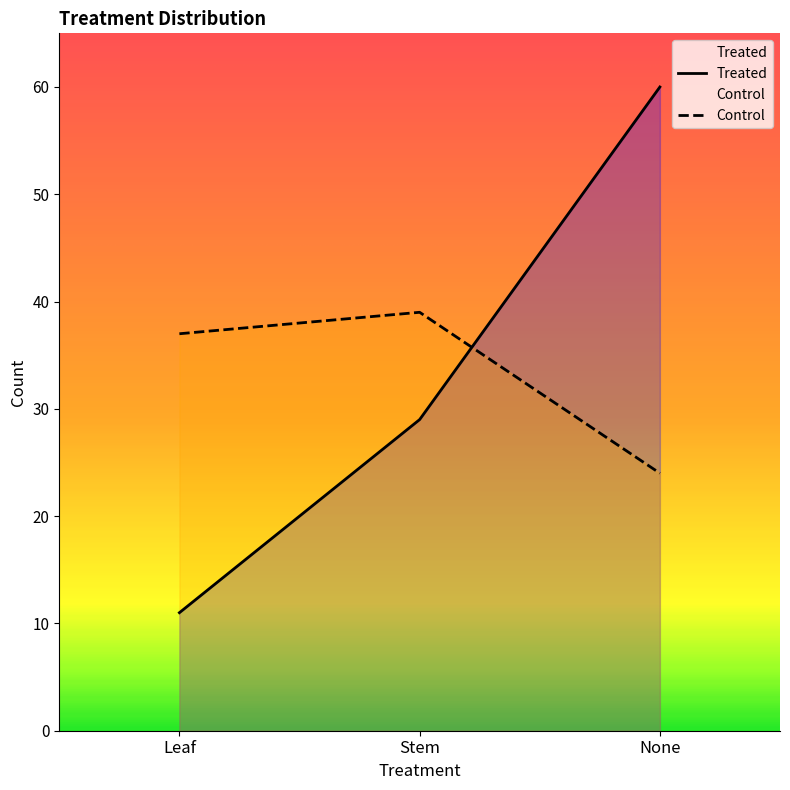

Count the Control values in the range 24 to 39.

3